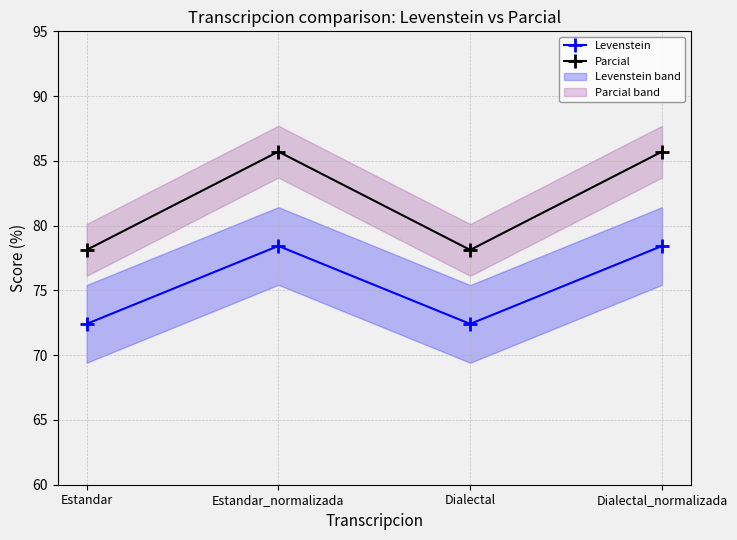

What is the label of the 1st point from the right?

Dialectal_normalizada